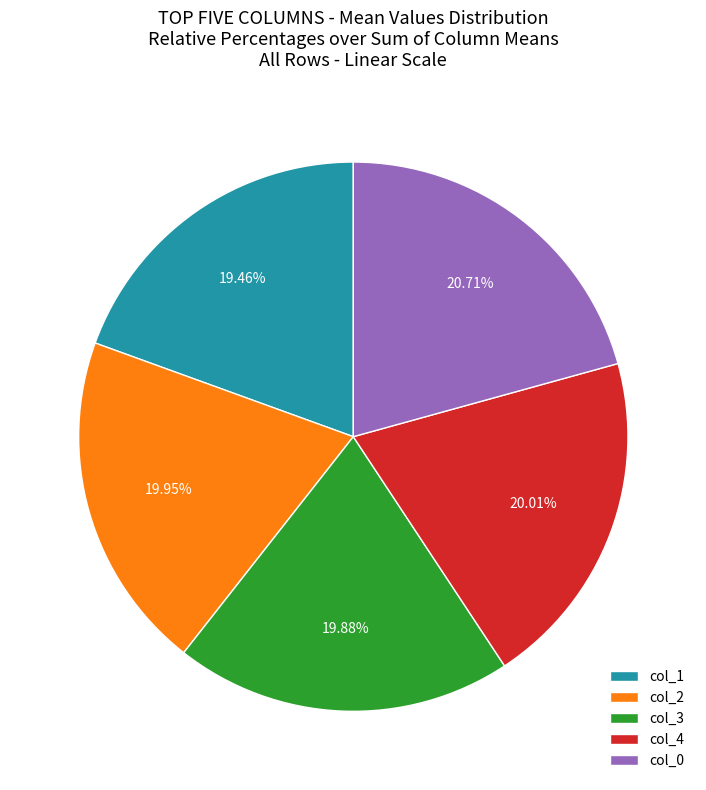

What percentage is the col_0 slice, to the nearest percent?

21%